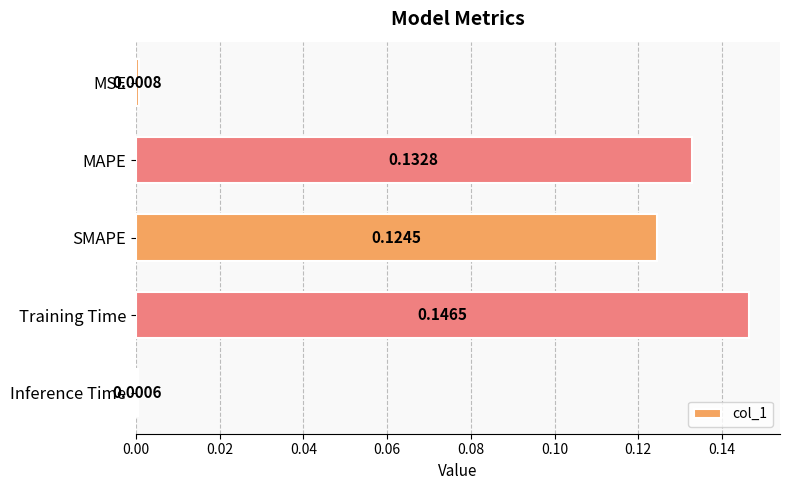

Which label corresponds to the largest value in the chart?

Training Time